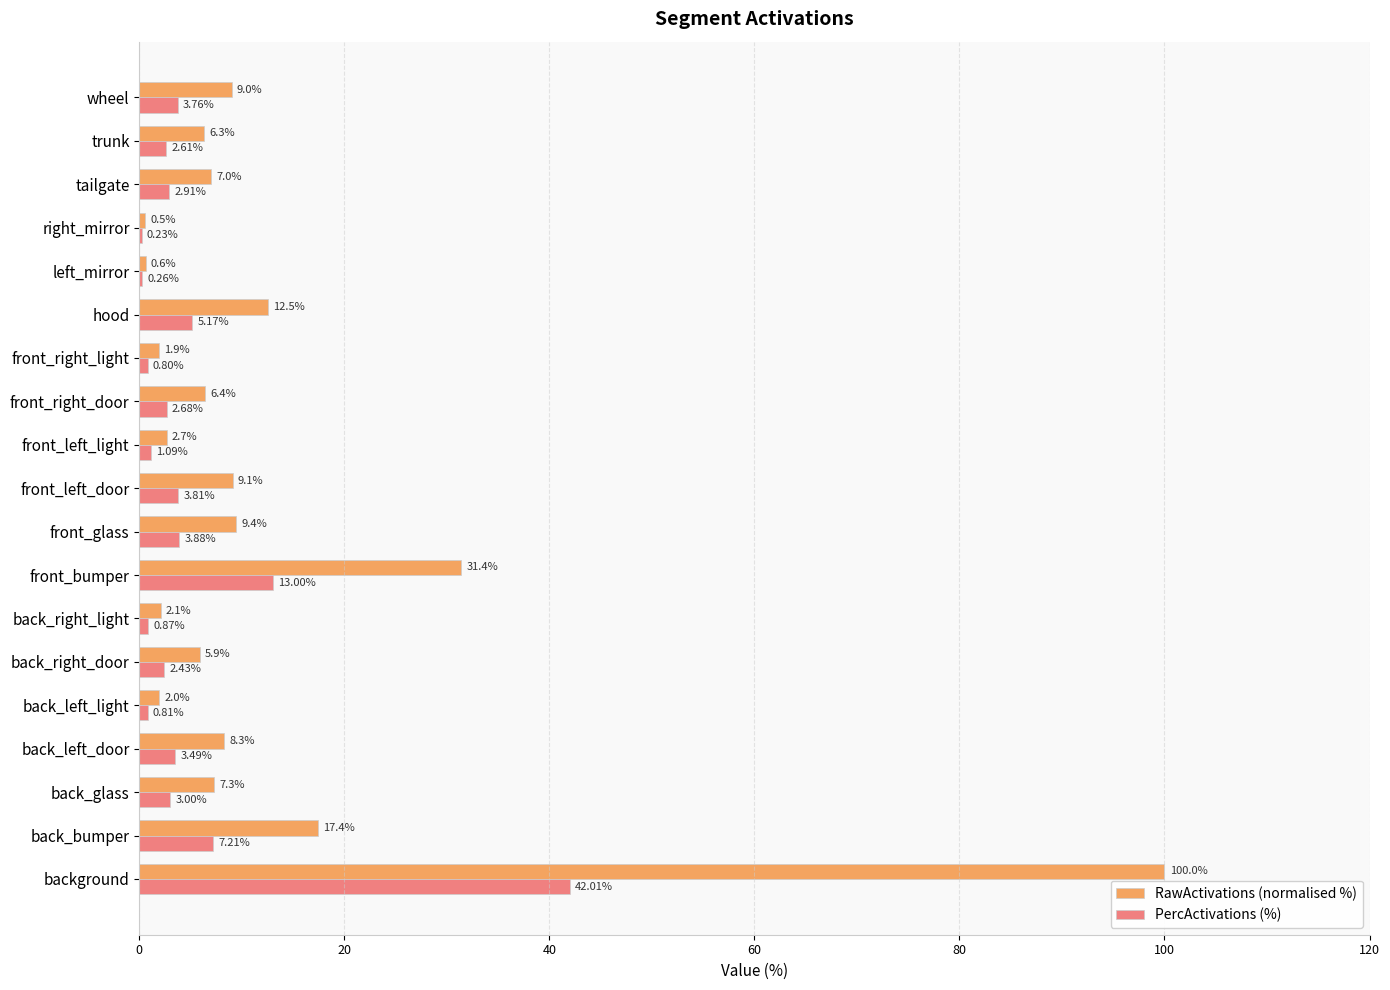

What is the sum of the PercActivations (%) values at front_bumper and trunk?

15.6